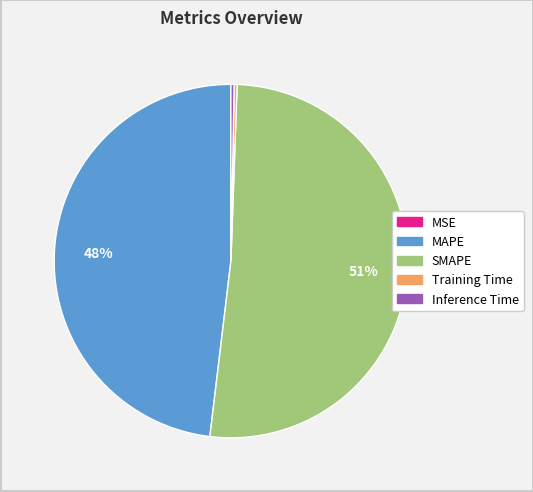

To the nearest percent, what percentage of the pie is MAPE?

48%